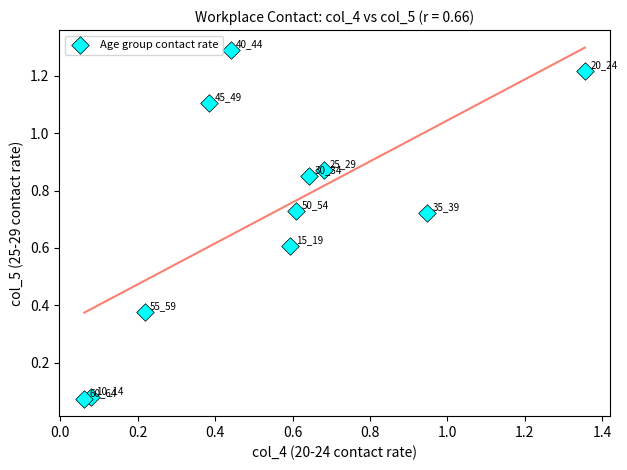

What is the range of X values (max minus min)?

1.3